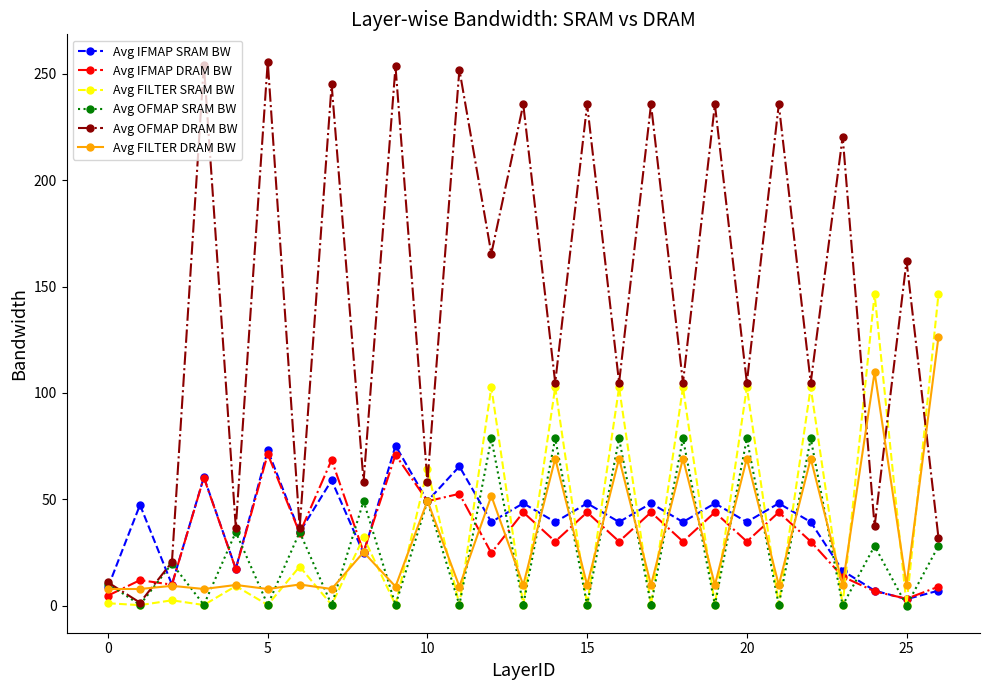

What is the highest value of the Avg FILTER SRAM BW series?

146.5